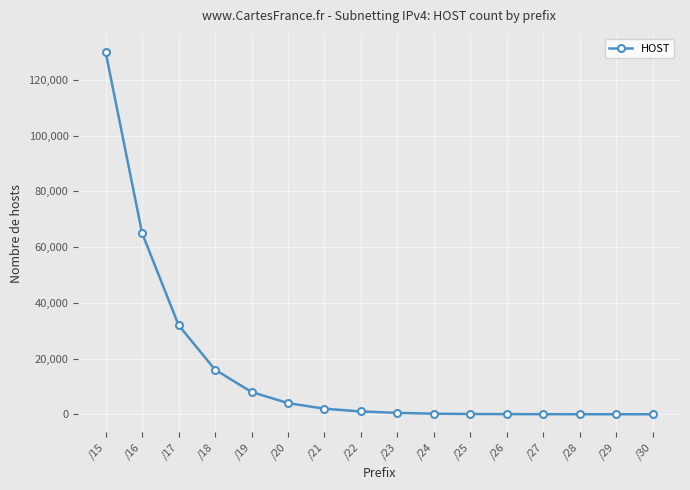

What is the change in value from /15 to /23?

-129500